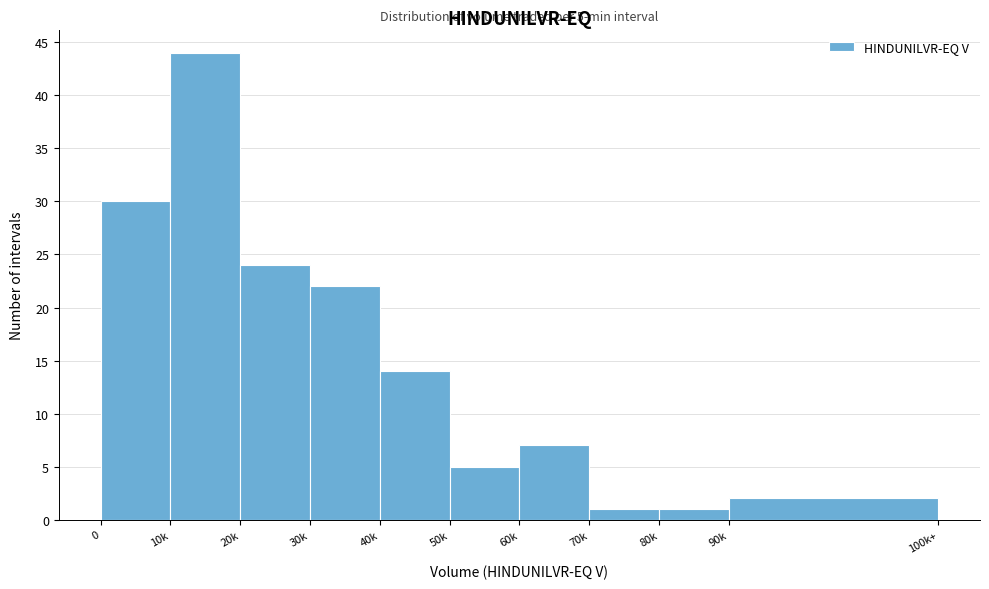

Reading right to left, what are all the values shown in this chart?

90k=2	80k=1	70k=1	60k=7	50k=5	40k=14	30k=22	20k=24	10k=44	0=30